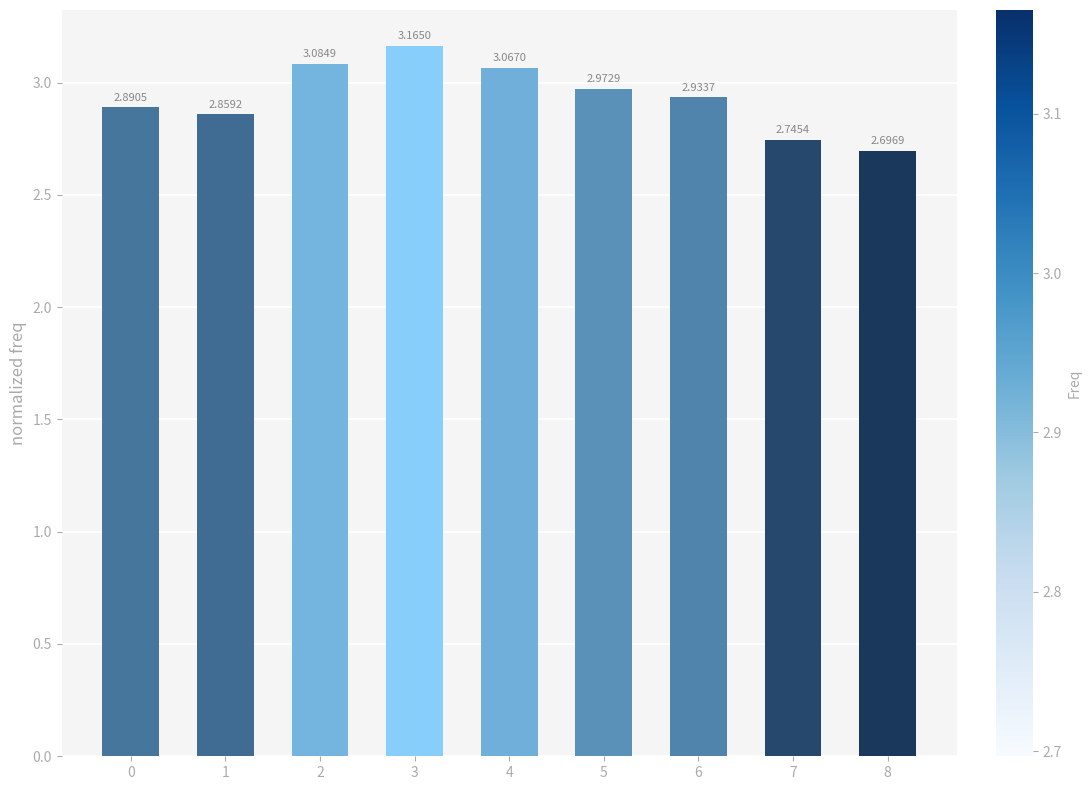

What is the difference between the second highest and minimum values?

0.4